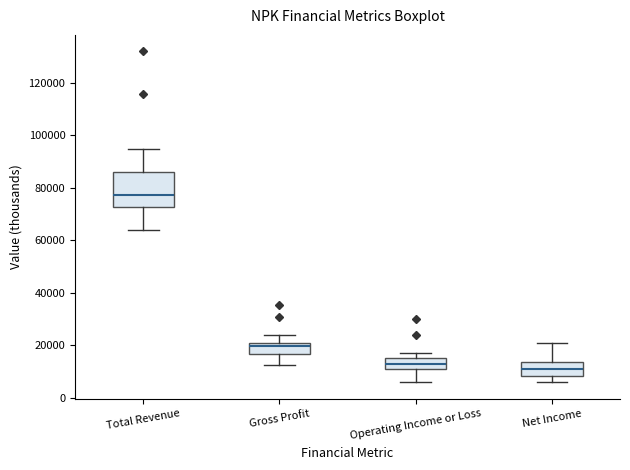

Which box has the highest median line?

Total Revenue